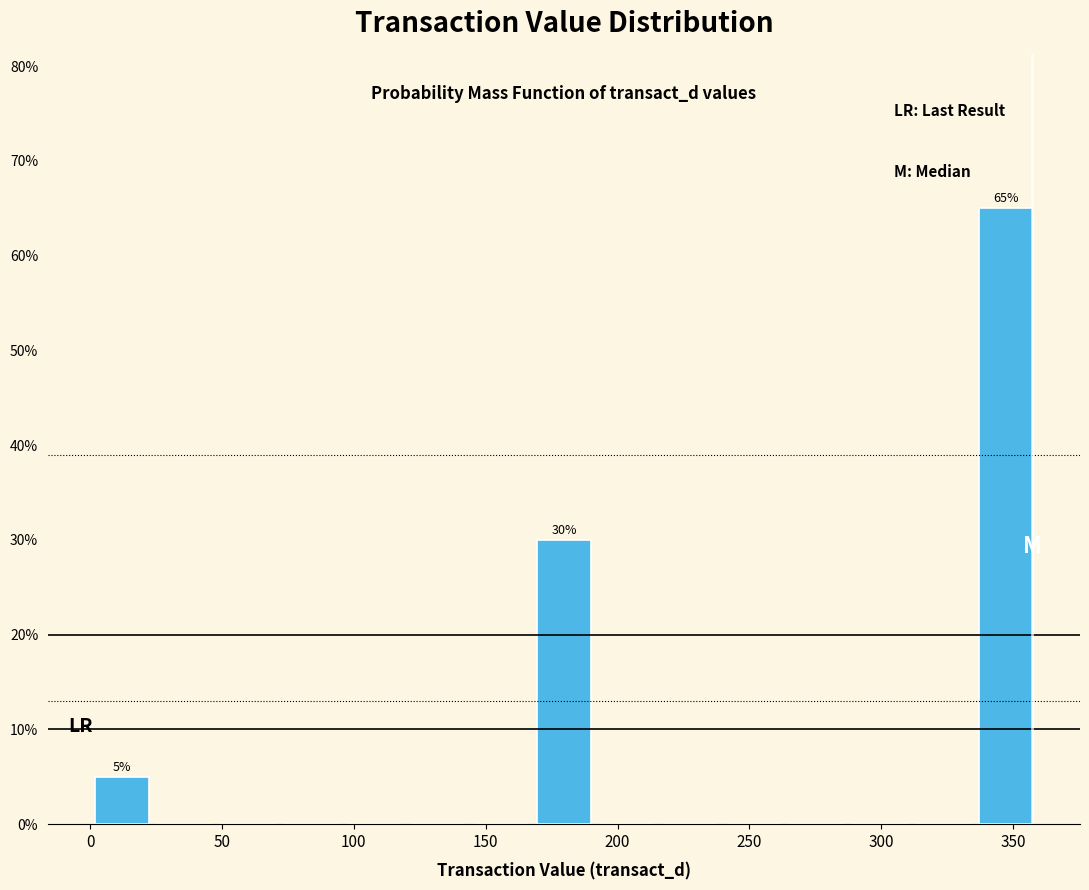

Over which range of the x-axis is the bar tallest?

335 to 360